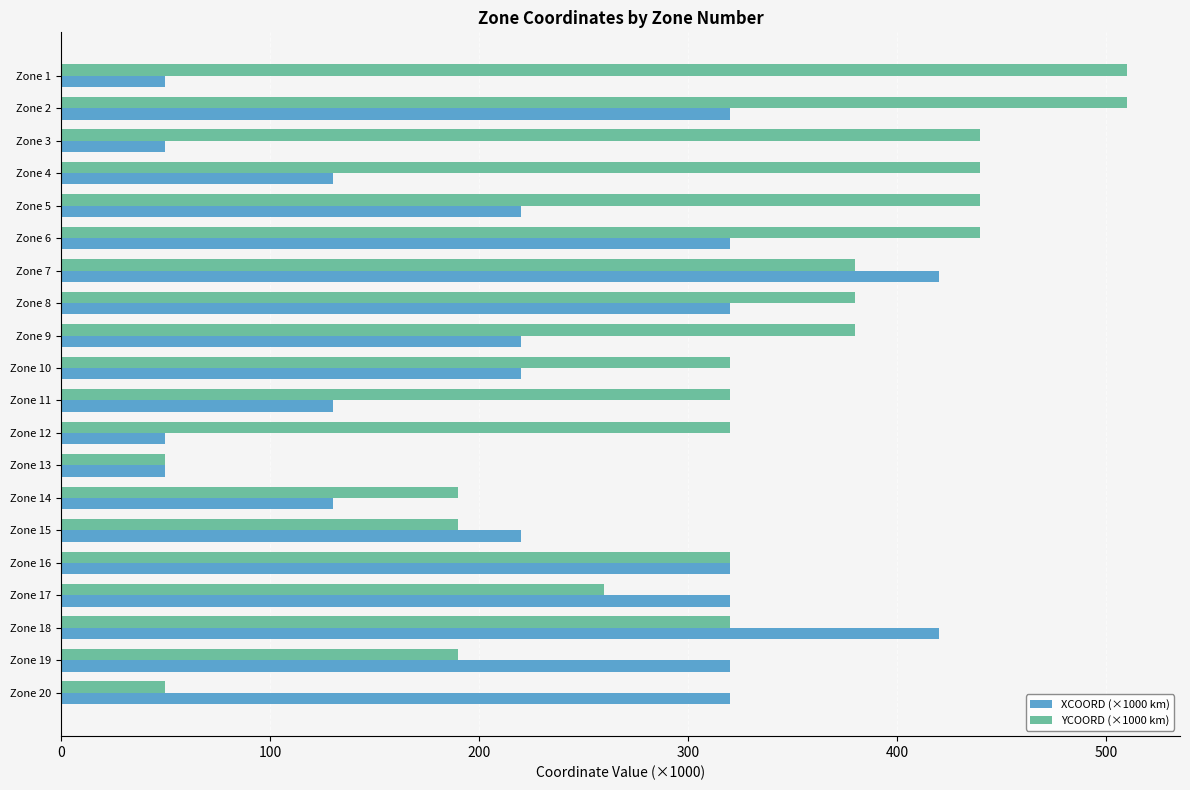

True or false: YCOORD (×1000 km) has a value of 517 at Zone 18.

False